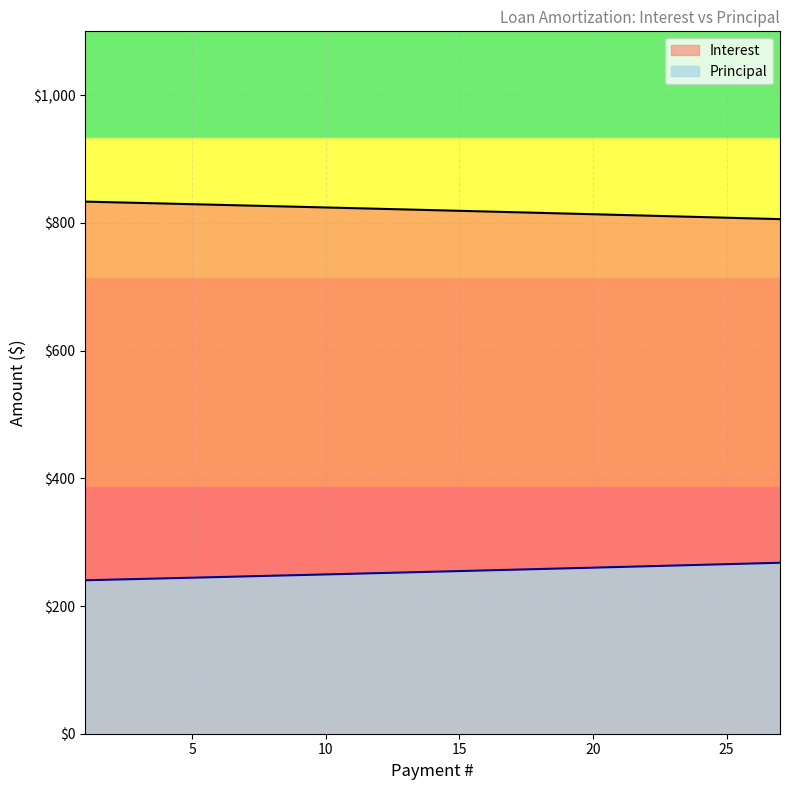

What are all the series names shown in the legend?

Interest, Principal